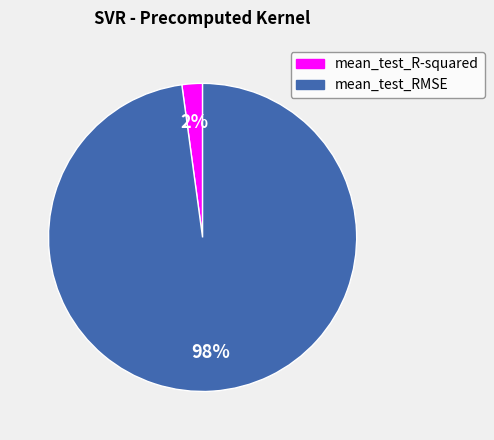

Is the sum of mean_test_R-squared and mean_test_RMSE greater than half?

Yes